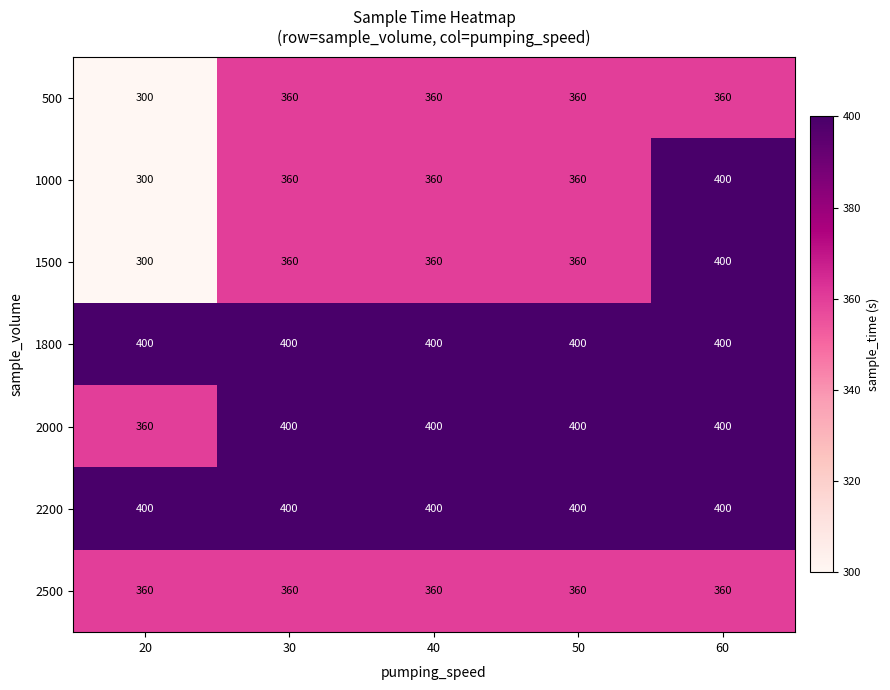

At which label does 1000 reach its minimum?

20